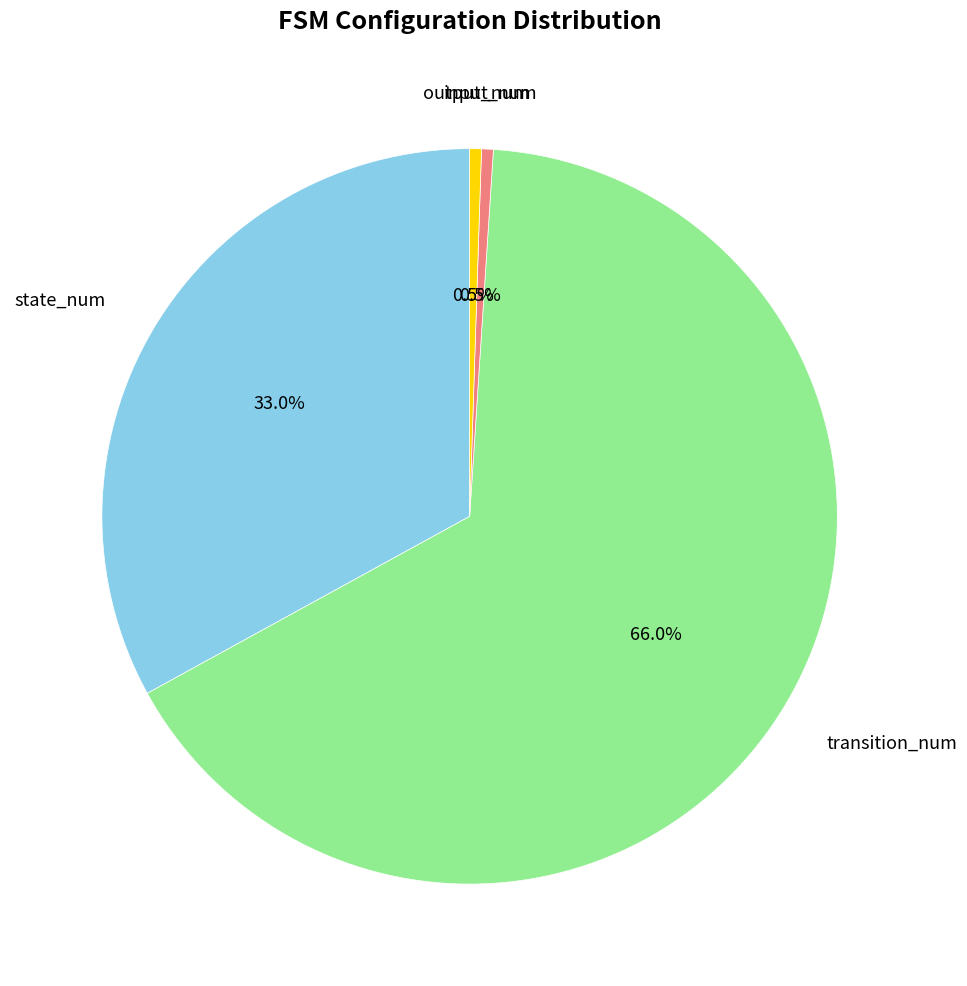

Does any single category account for the majority?

Yes